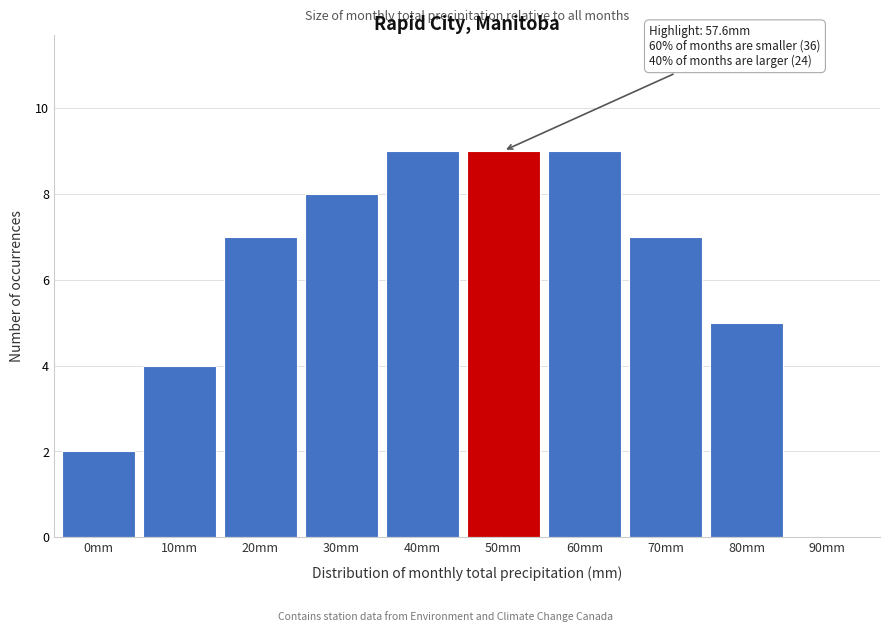

Reading left to right, extract all data points from this chart.

0mm=2	10mm=4	20mm=7	30mm=8	40mm=9	50mm=9	60mm=9	70mm=7	80mm=5	90mm=0